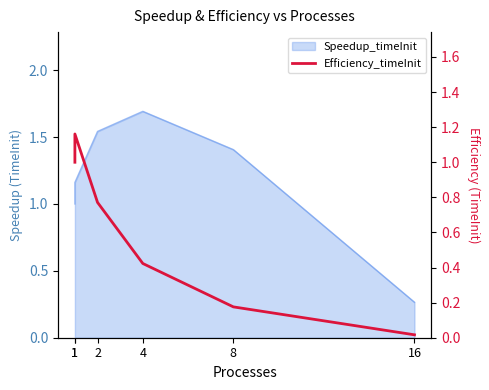

How many lines are shown in the chart?

1